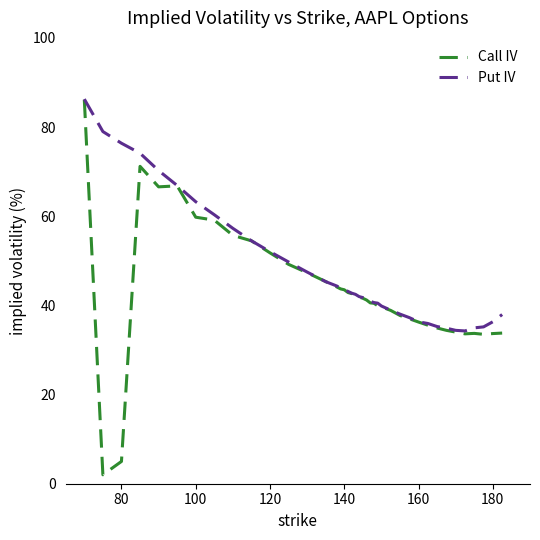

Rank the series by their average value, from highest to lowest.

Put IV, Call IV